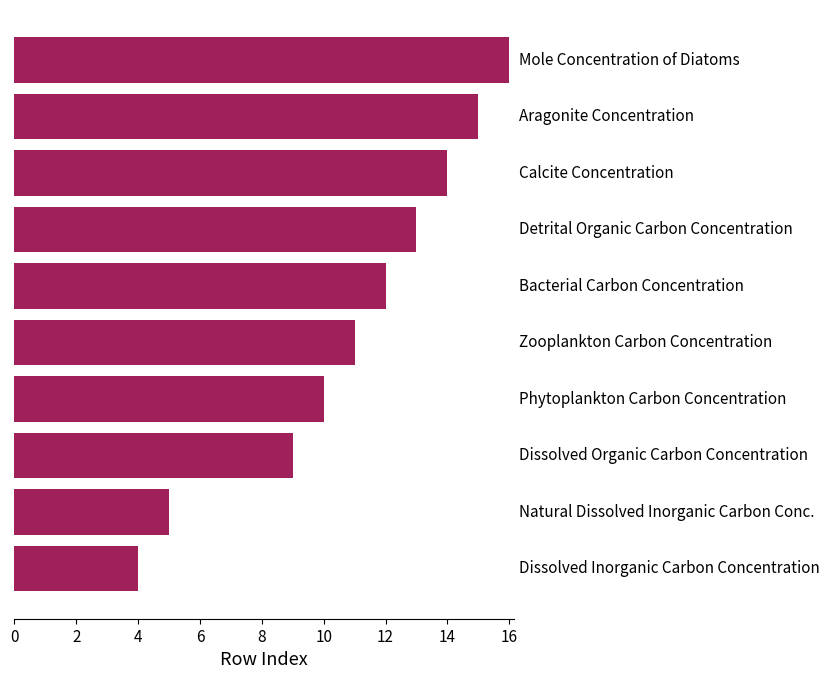

What is the minimum value shown in the chart?

4